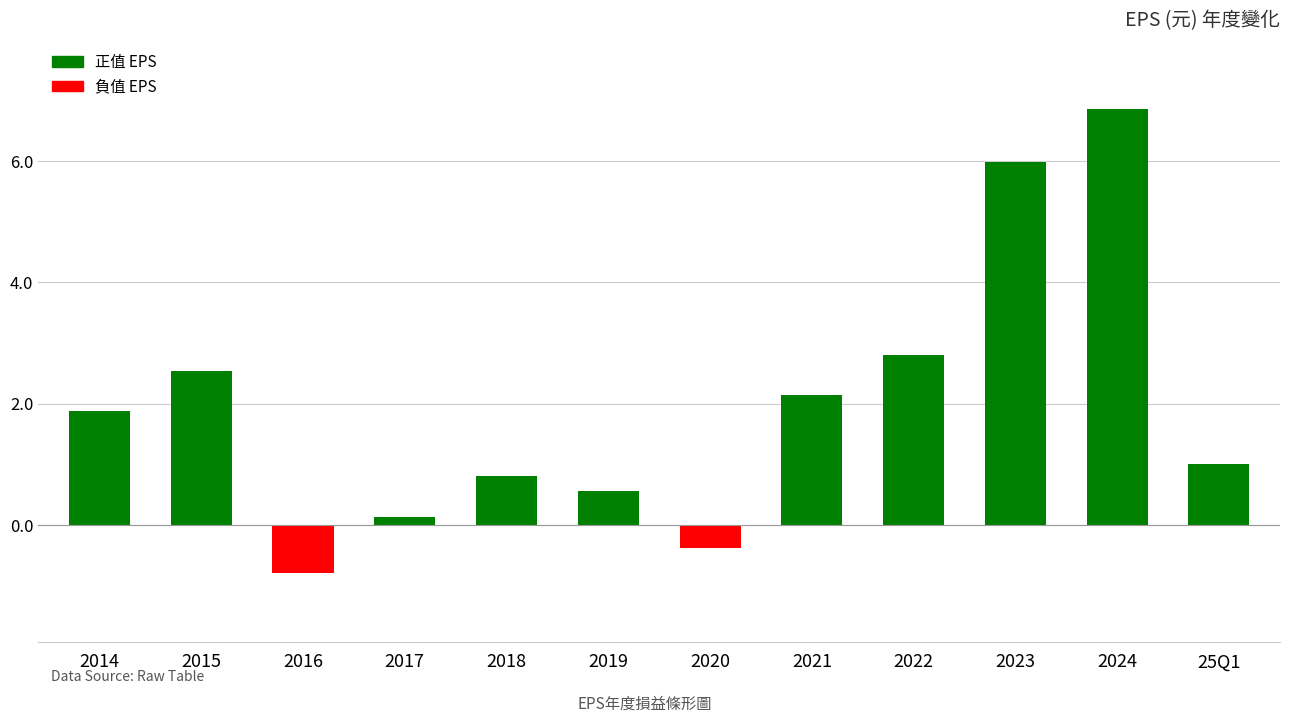

Approximately how many times larger is the value at 2019 compared to 2021?

0.3